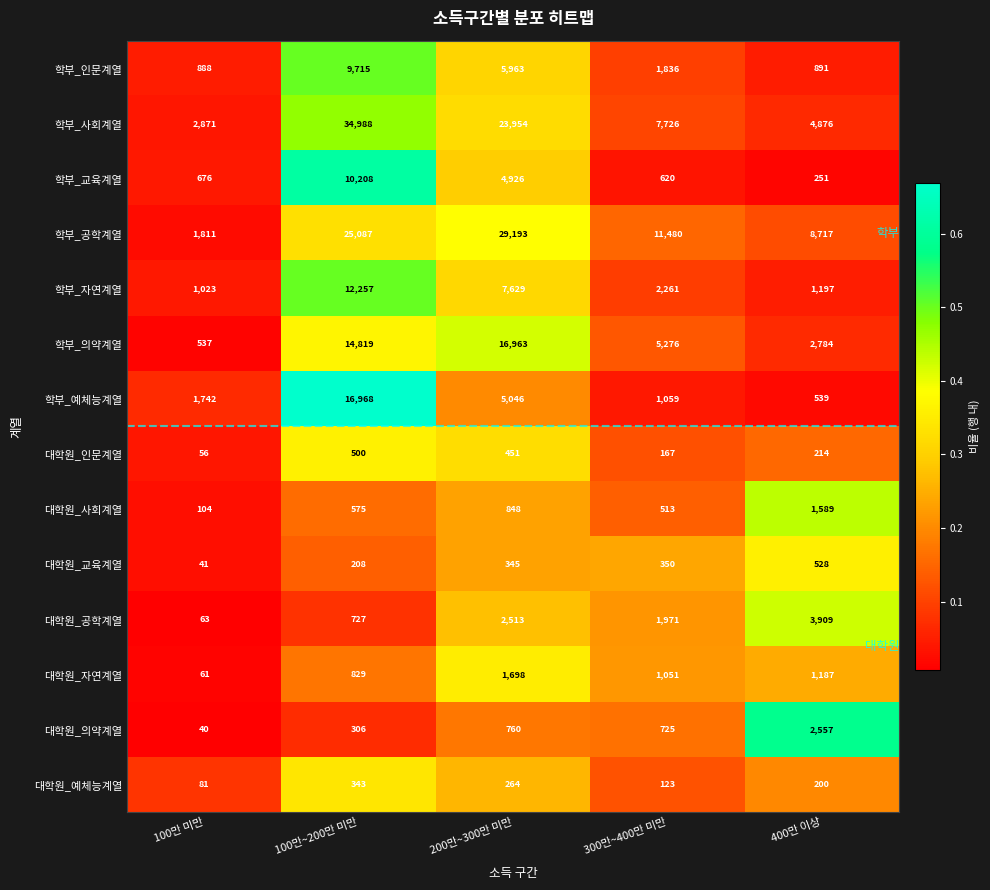

At which category is the sum across all series the highest?

100만~200만 미만